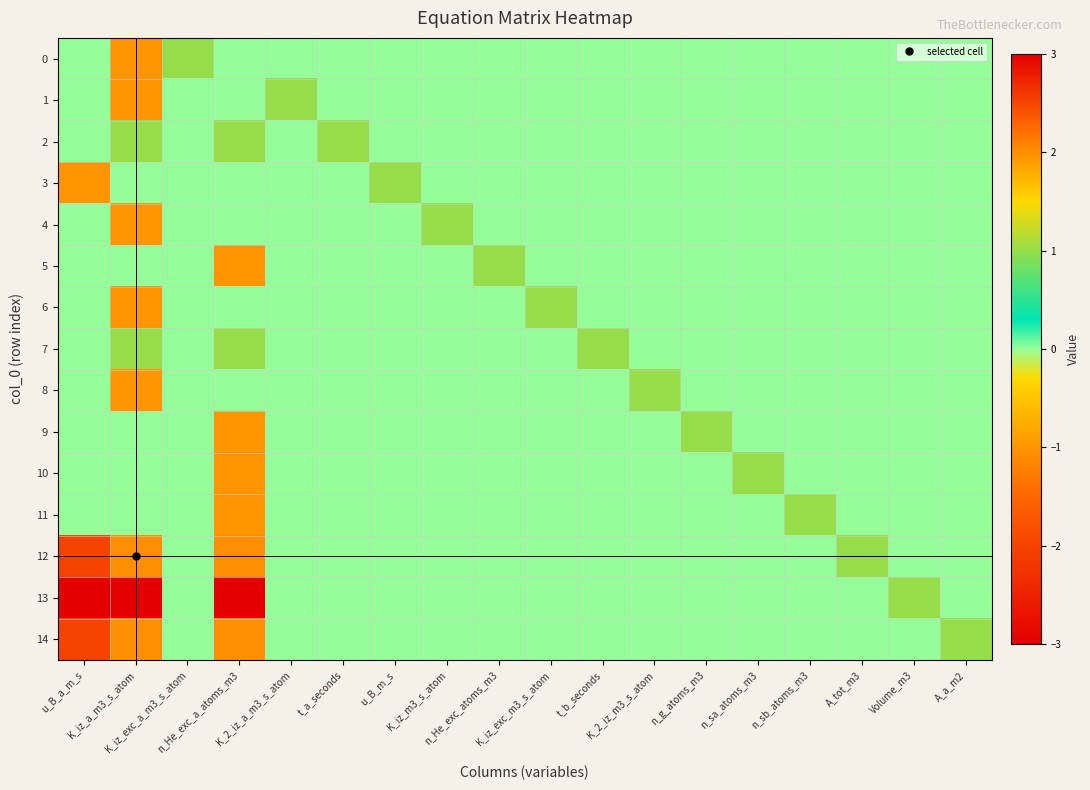

At which category is the sum across all series the highest?

n_He_exc_a_atoms_m3